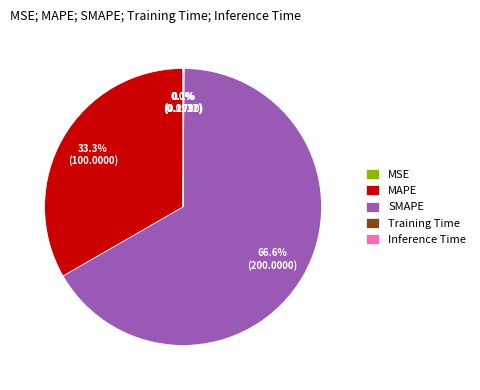

True or false: SMAPE accounts for 61% of the total.

False